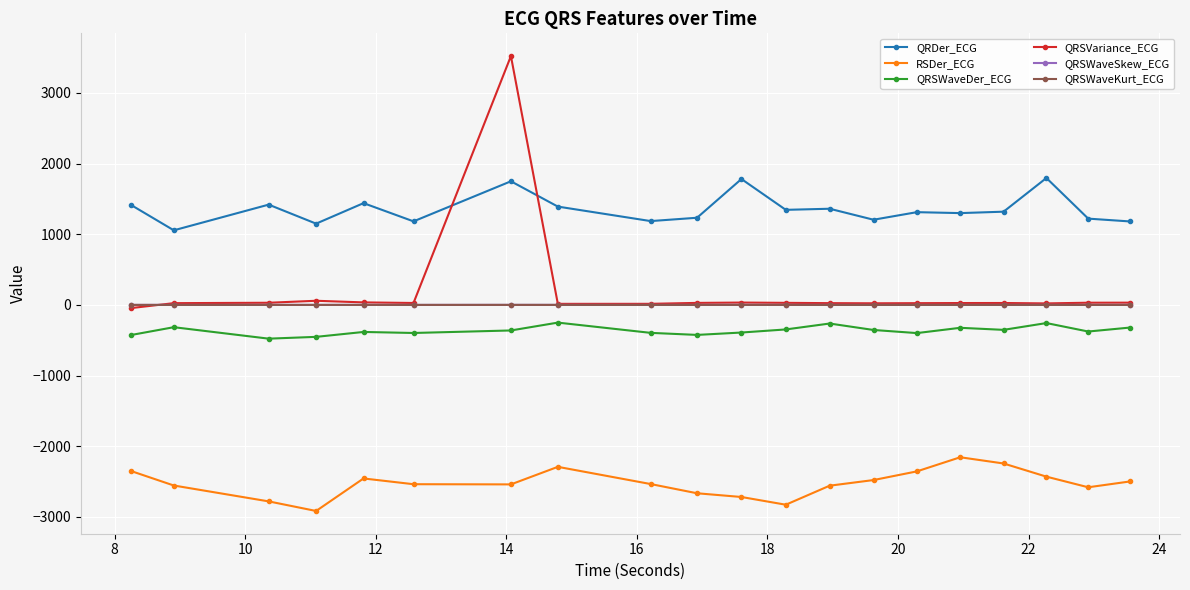

True or false: QRSWaveDer_ECG and QRSWaveKurt_ECG cross at least once.

False